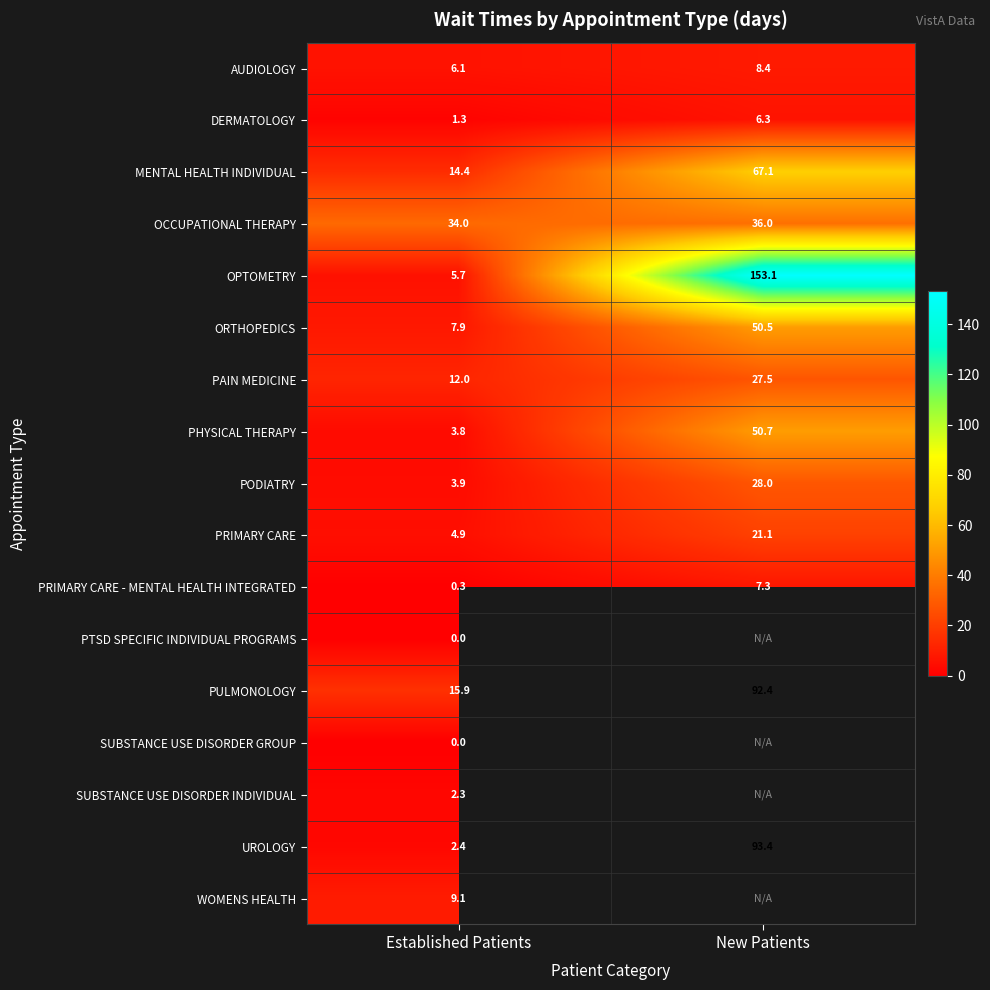

True or false: PODIATRY has a value of 3.9 at Established Patients.

True